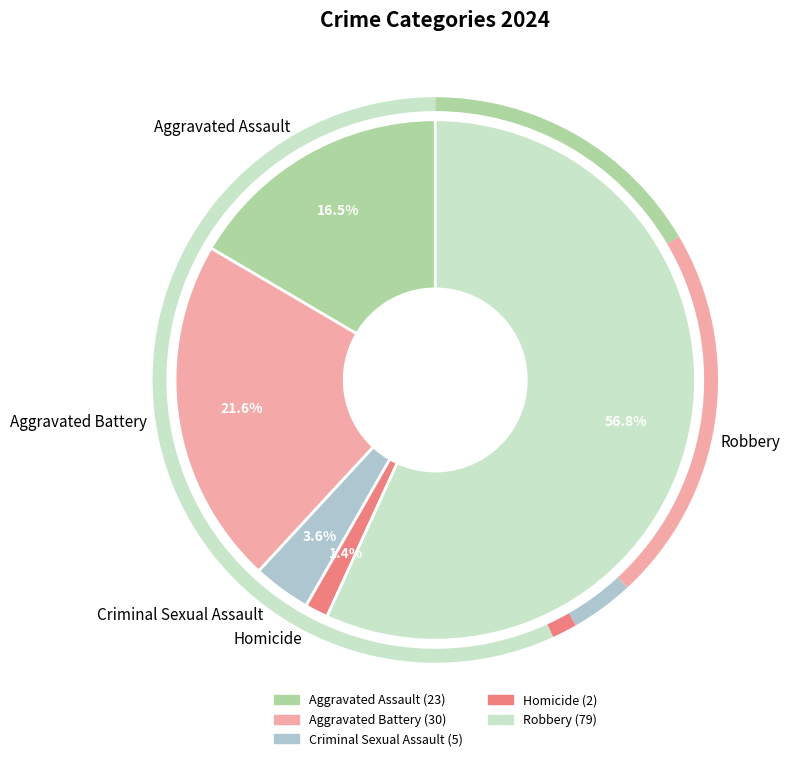

To the nearest percent, what is the difference between the Criminal Sexual Assault and Robbery slice percentages?

53%